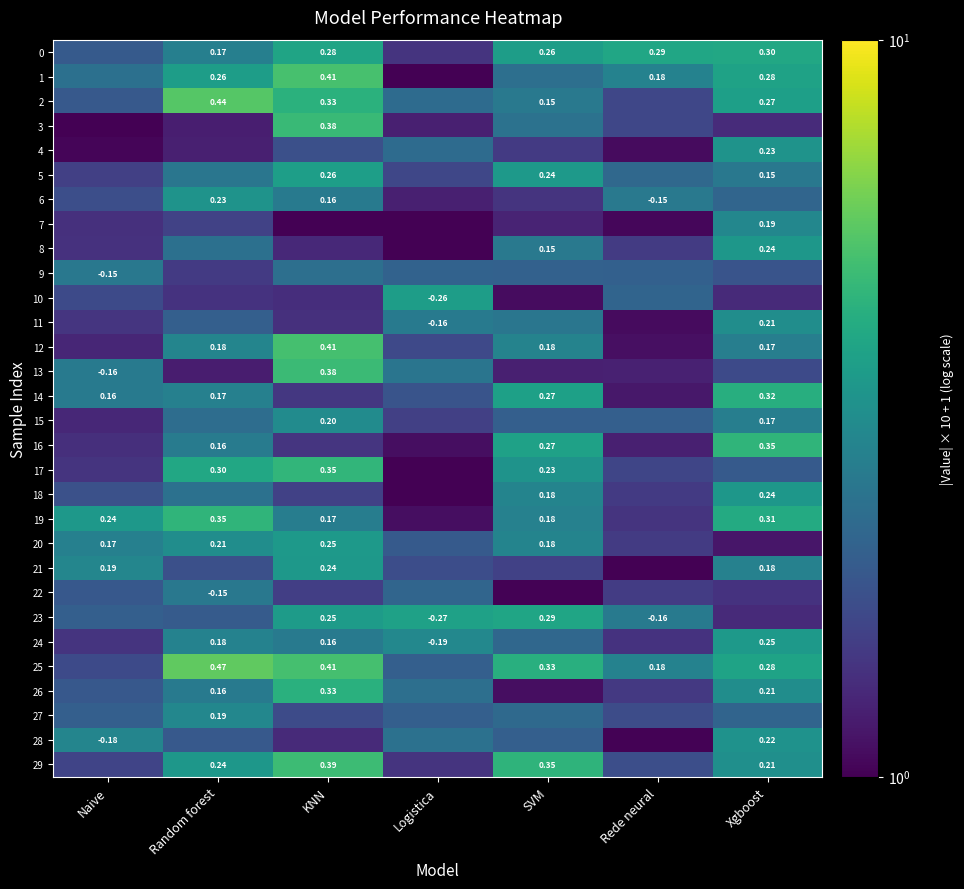

The 14 series shows 0.8 at Rede neural. True or false?

False